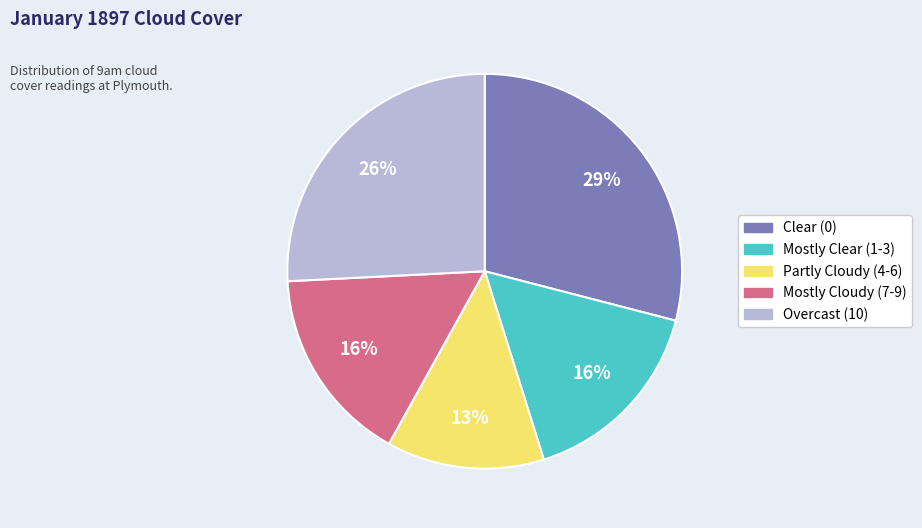

Does any single category account for the majority?

No